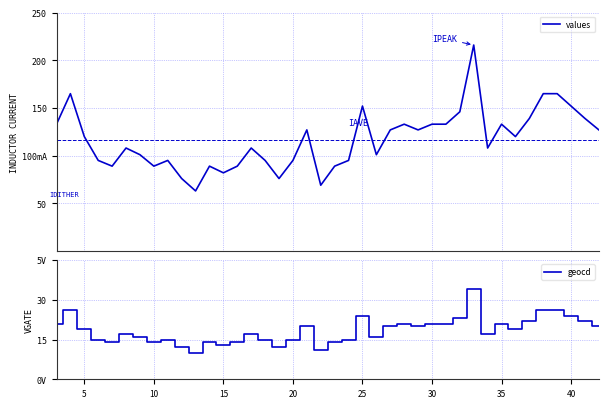

Rank the series at 40 from highest to lowest value.

values, geocd